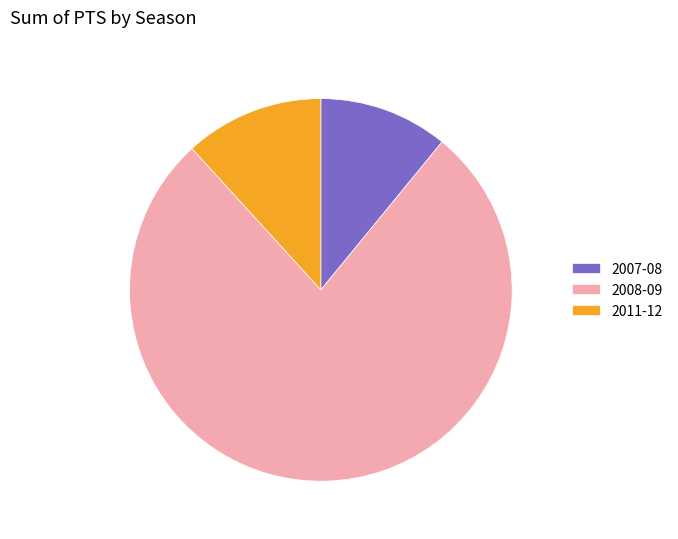

Which slice is the smallest?

2007-08